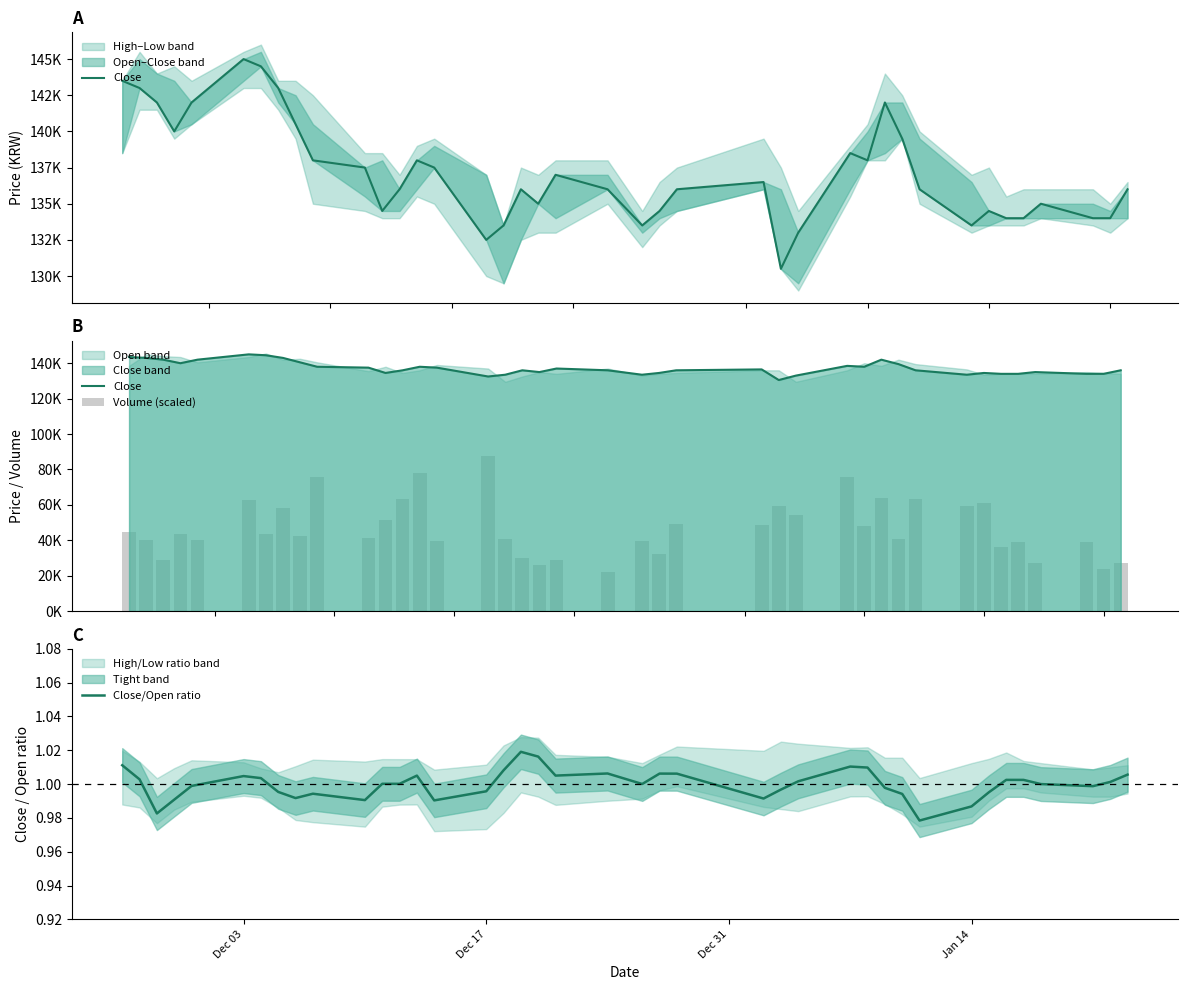

Are the bars grouped side by side (vs. stacked)?

Yes